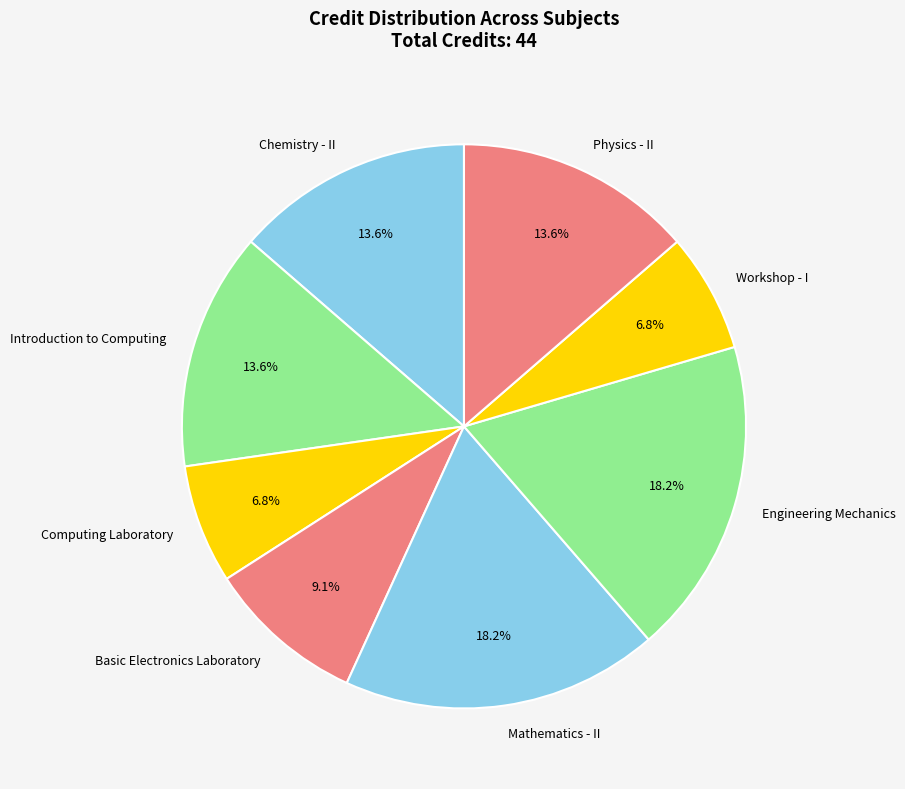

Approximately how many times larger is the value at Mathematics - II compared to Engineering Mechanics?

1.0